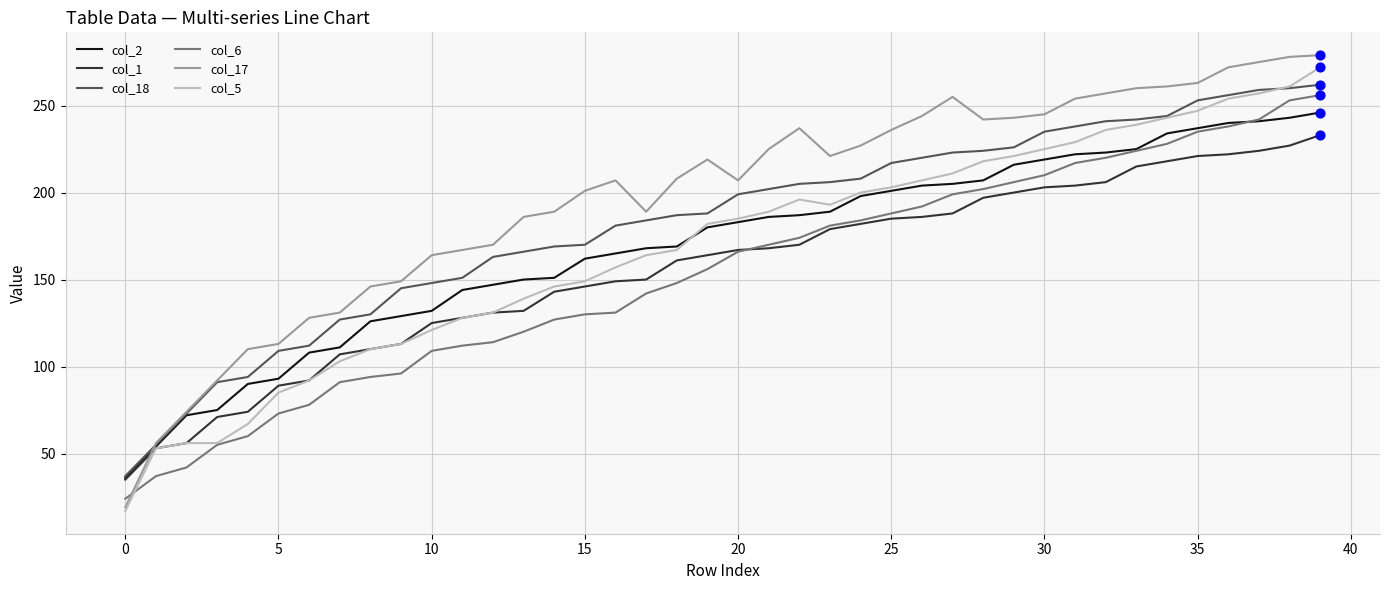

Which series has the largest total across all categories?

col_17